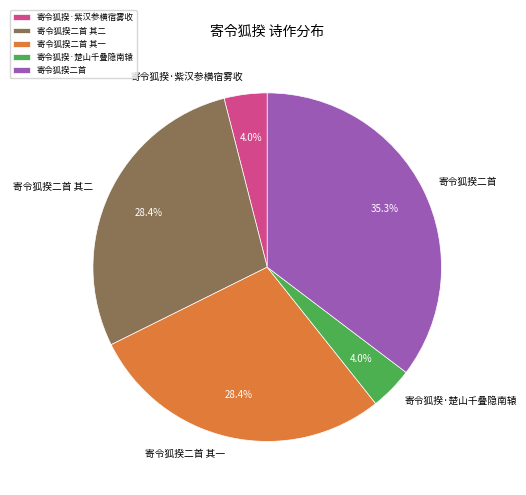

How much of the chart is everything except 寄令狐揆·紫汉参横宿雾收?

96.0%